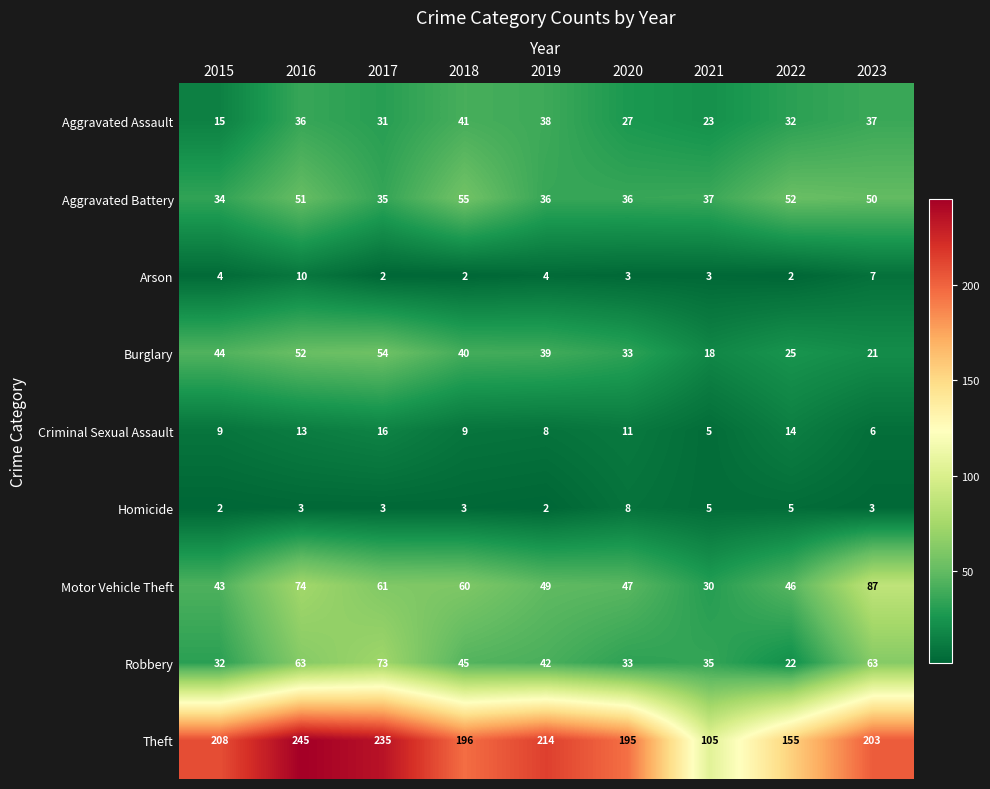

Rank the series by their maximum value, from lowest to highest.

Homicide, Arson, Criminal Sexual Assault, Aggravated Assault, Burglary, Aggravated Battery, Robbery, Motor Vehicle Theft, Theft